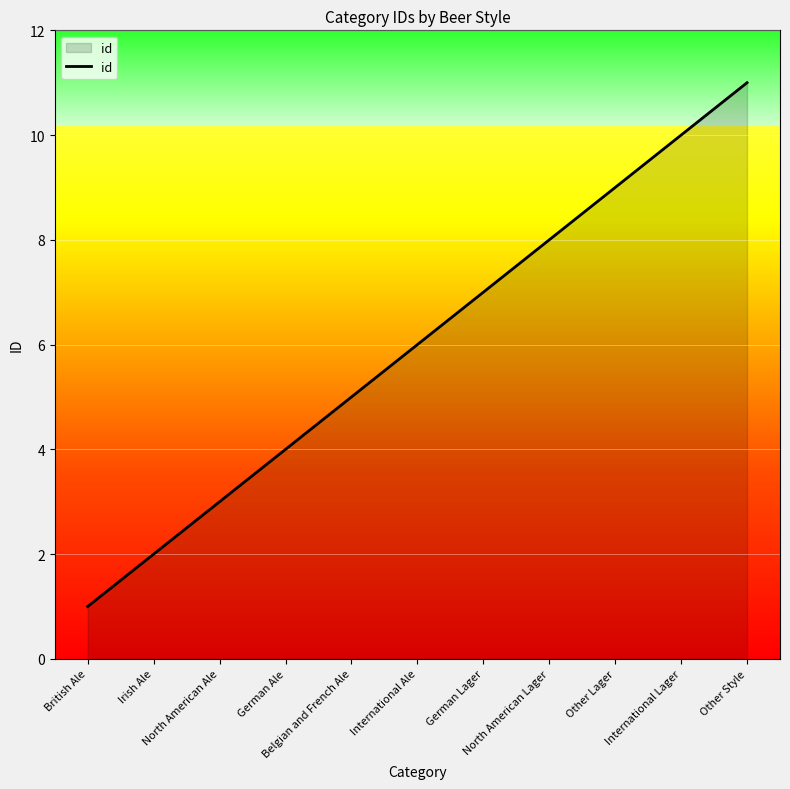

Reading left to right, transcribe all the data shown in this chart.

1	2	3	4	5	6	7	8	9	10	11